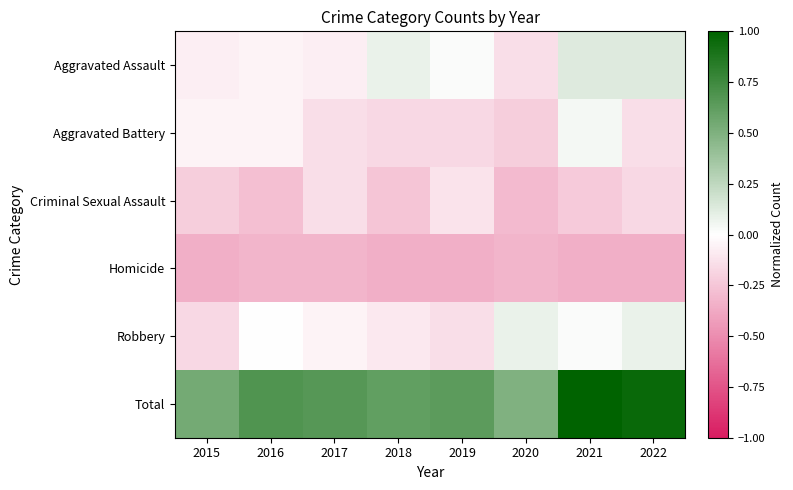

What is the total value across all series at 2018?

-0.2